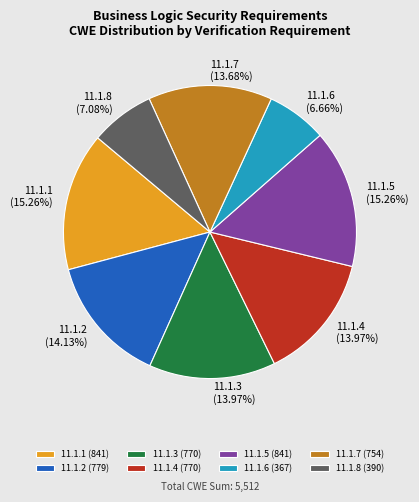

How many slices are in this pie chart?

8